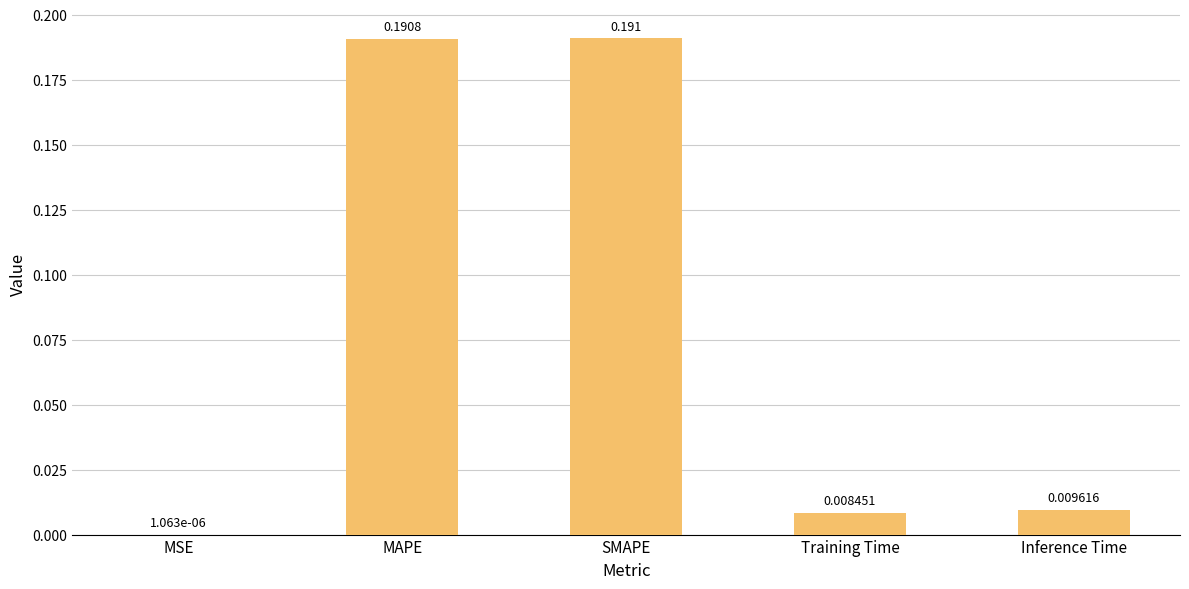

Which category has the highest value across all series?

SMAPE